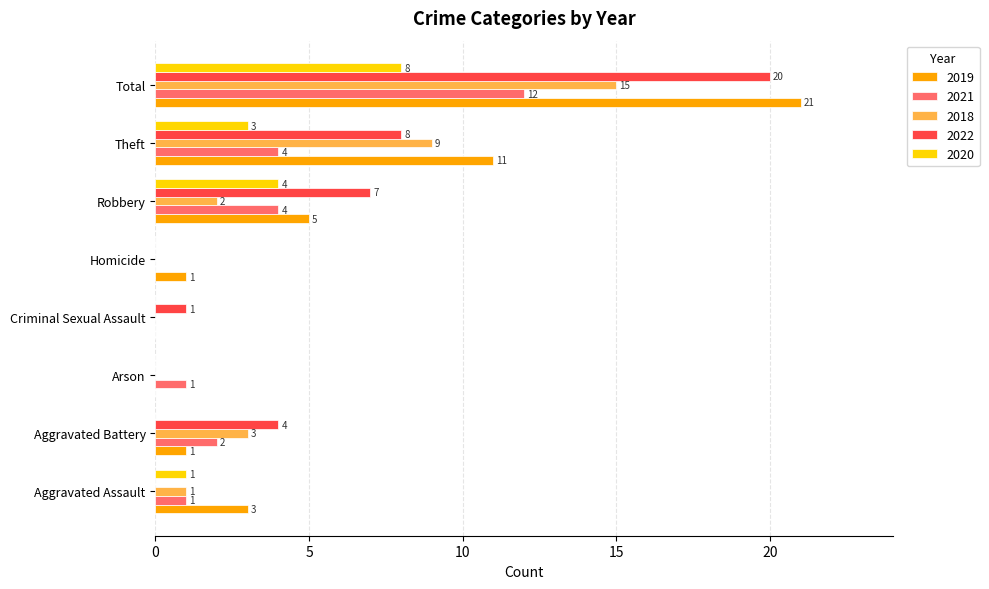

Is it true that 2019 equals 21 at Total?

True